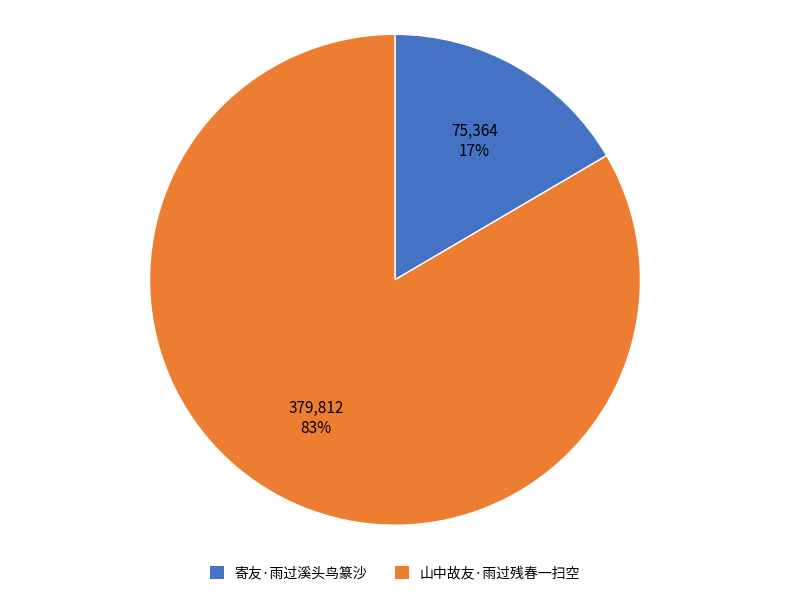

Is the sum of 山中故友·雨过残春一扫空 and 寄友·雨过溪头鸟篆沙 greater than half?

Yes